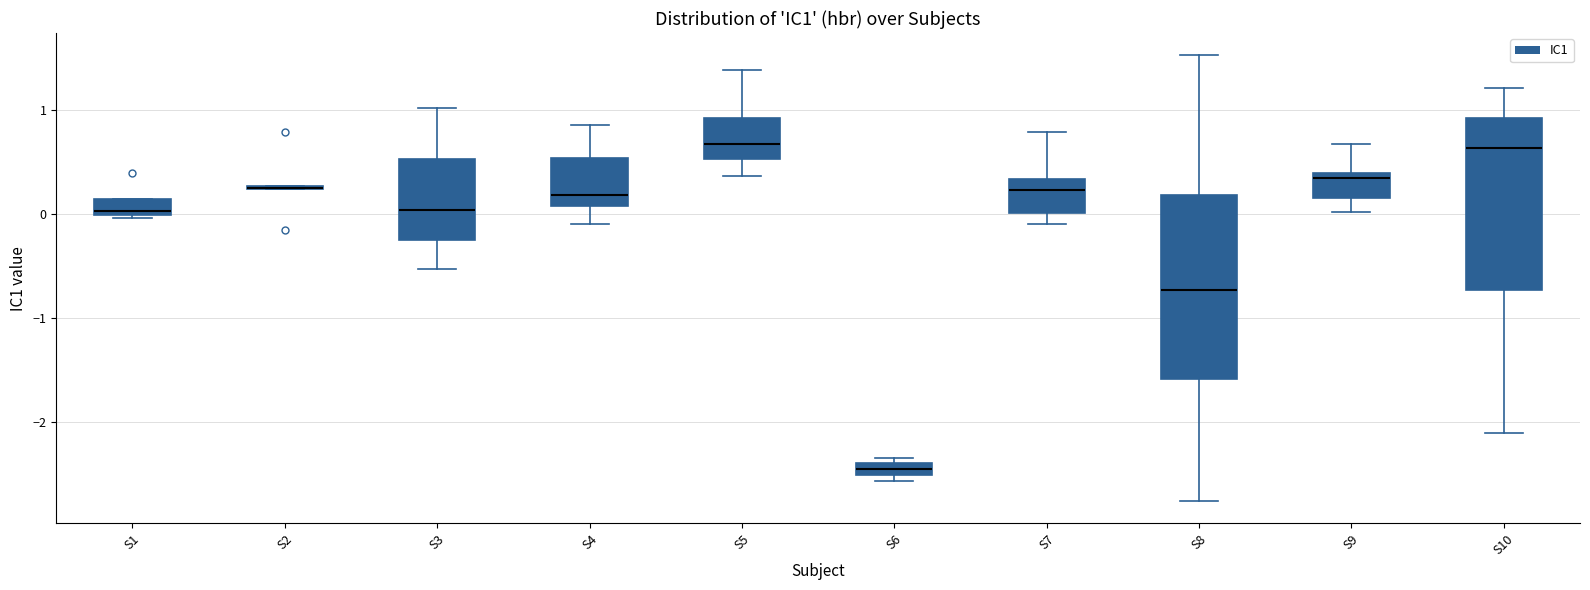

Which box is the tallest, from its lower edge to its upper edge?

S8